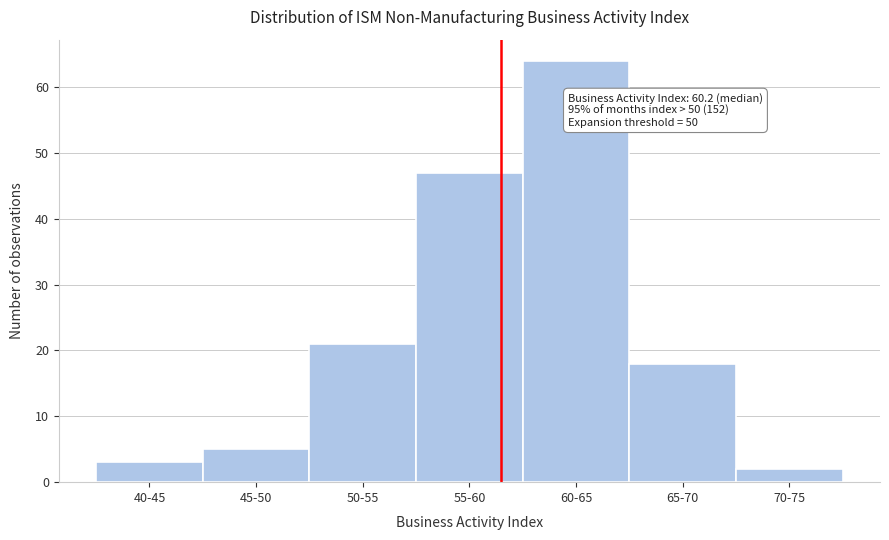

Reading right to left, list all the values displayed in this chart.

70-75=2	65-70=18	60-65=64	55-60=47	50-55=21	45-50=5	40-45=3